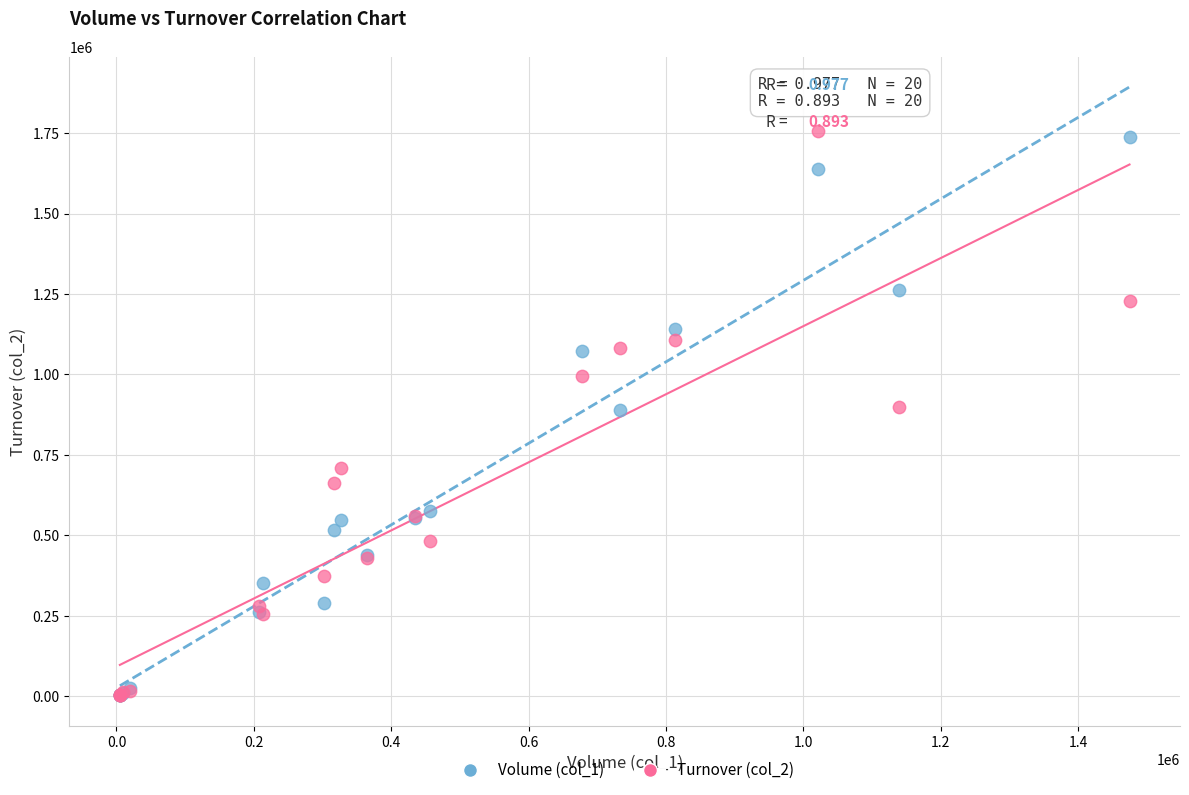

What are all the series names shown in the legend?

Volume (col_1), Turnover (col_2)